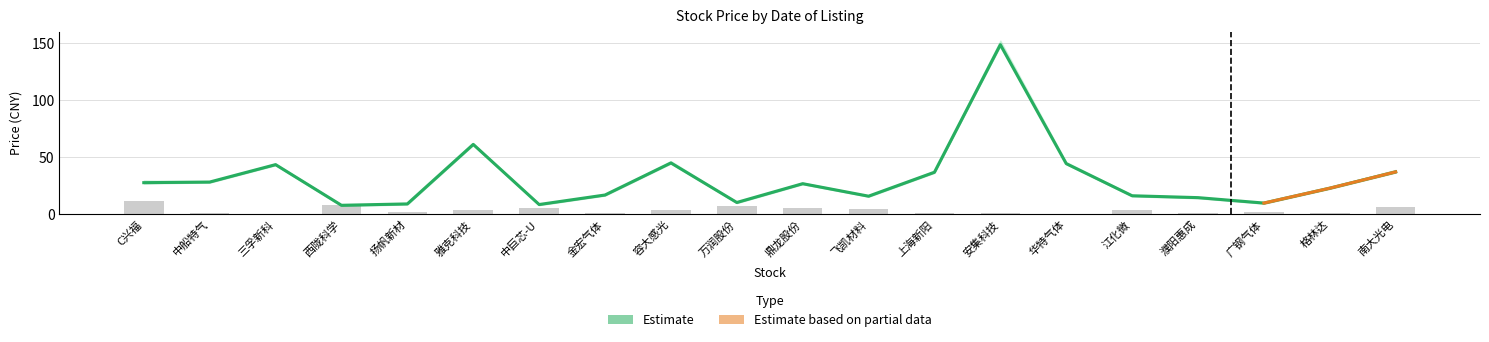

True or false: 最低 has a value of 21.2 at 三孚新科.

False